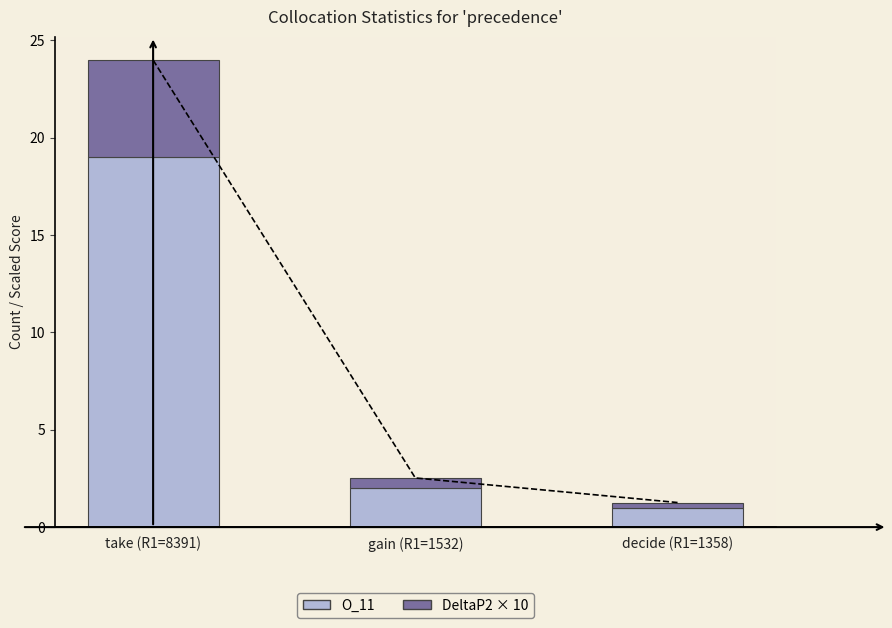

The value of DeltaP2 × 10 at gain (R1=1532) is 0.1. True or false?

False